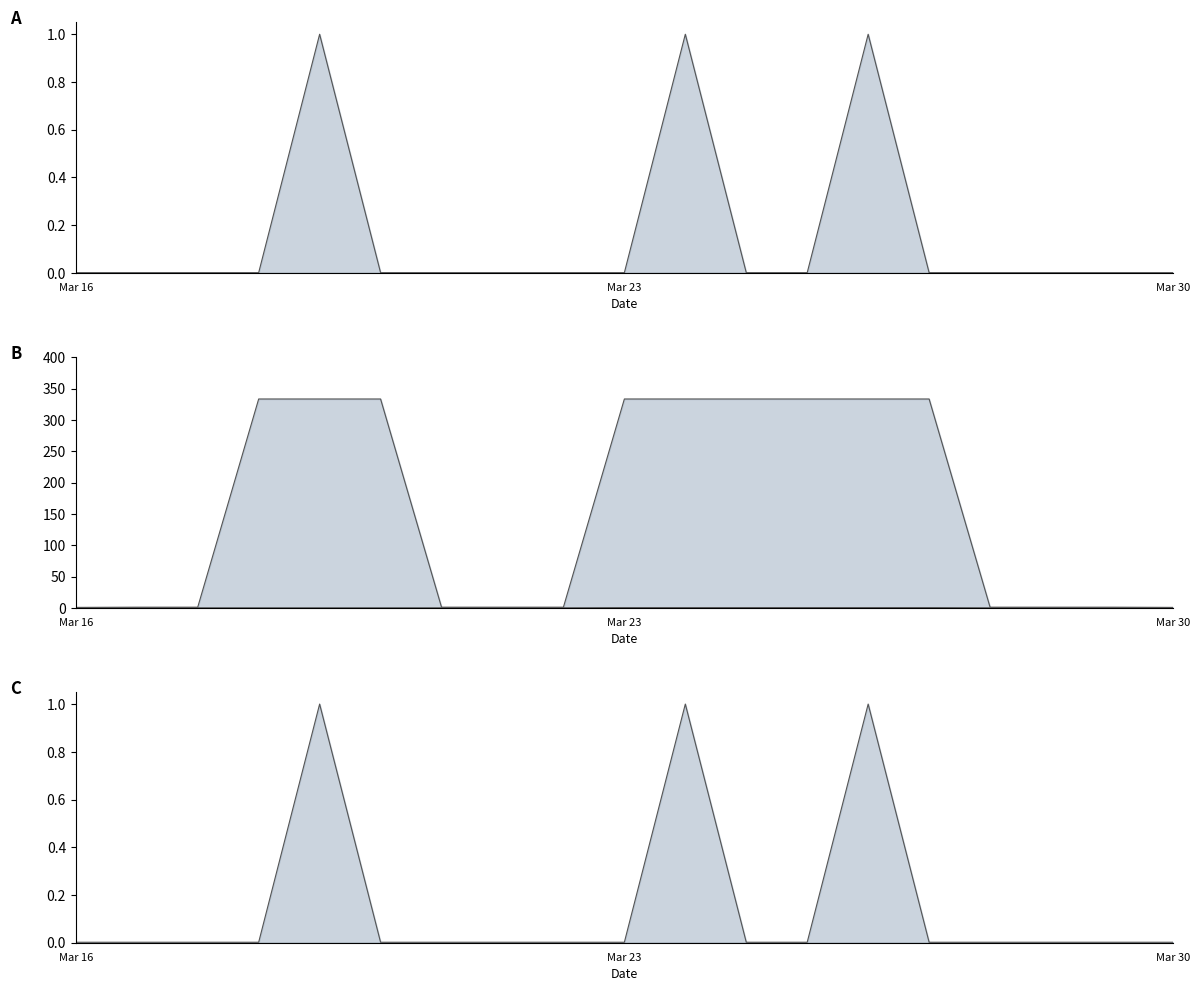

The value of Max ratio at 15 is 0.0. True or false?

False